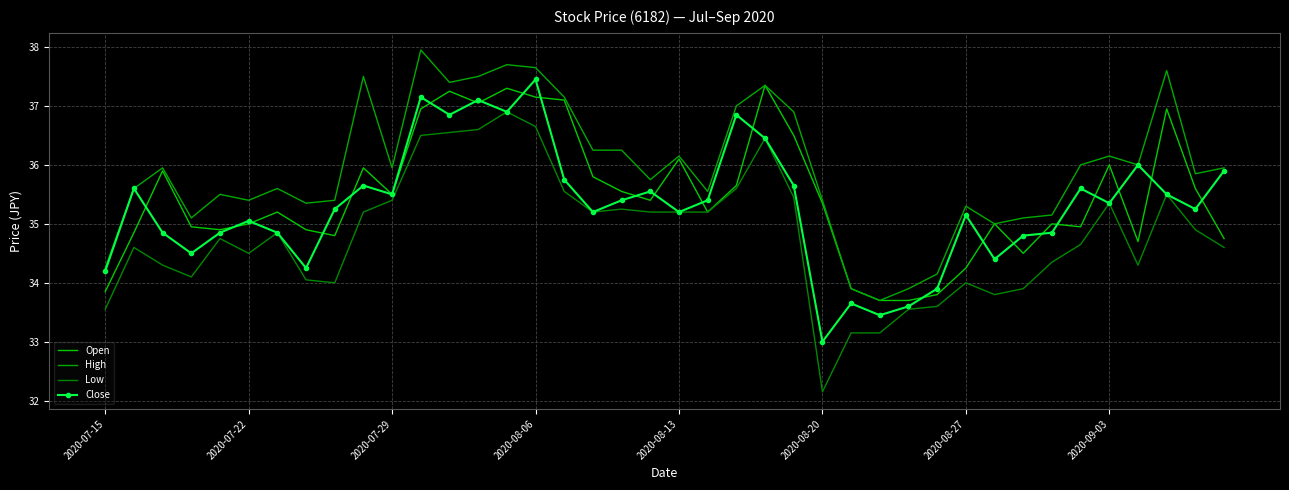

Which series has the largest range (max minus min)?

Low